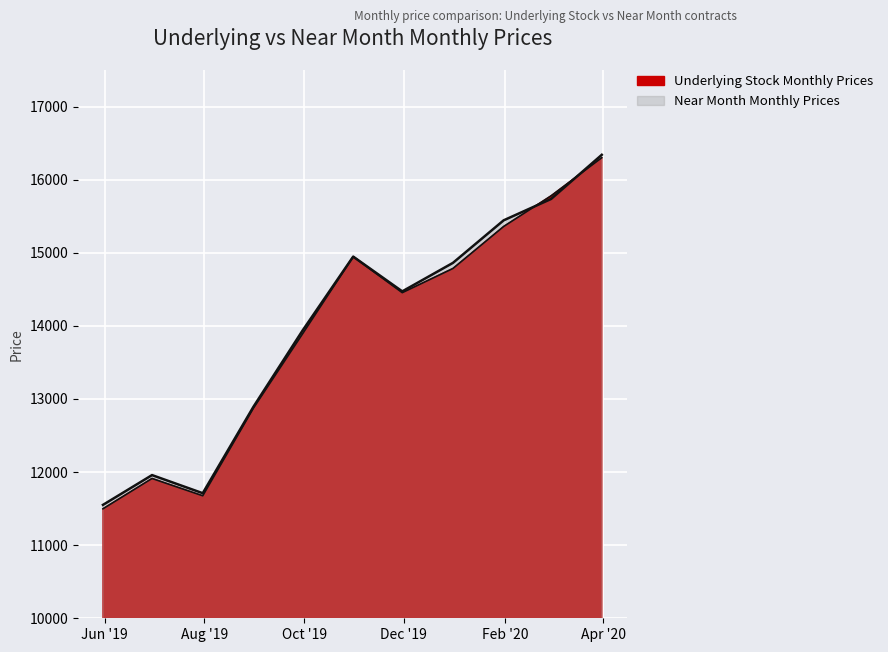

Read the Near Month Monthly Prices value at 2019-10-31.

14947.2